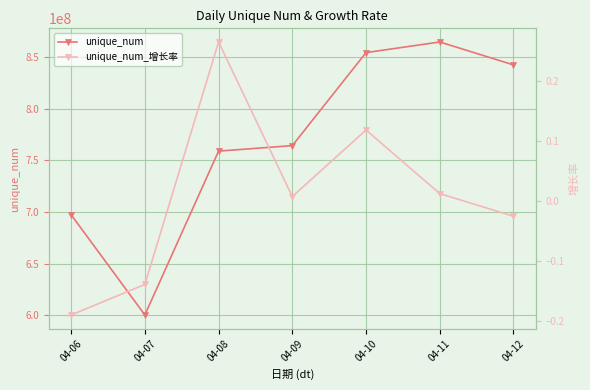

True or false: unique_num and unique_num_增长率 cross at least once.

False